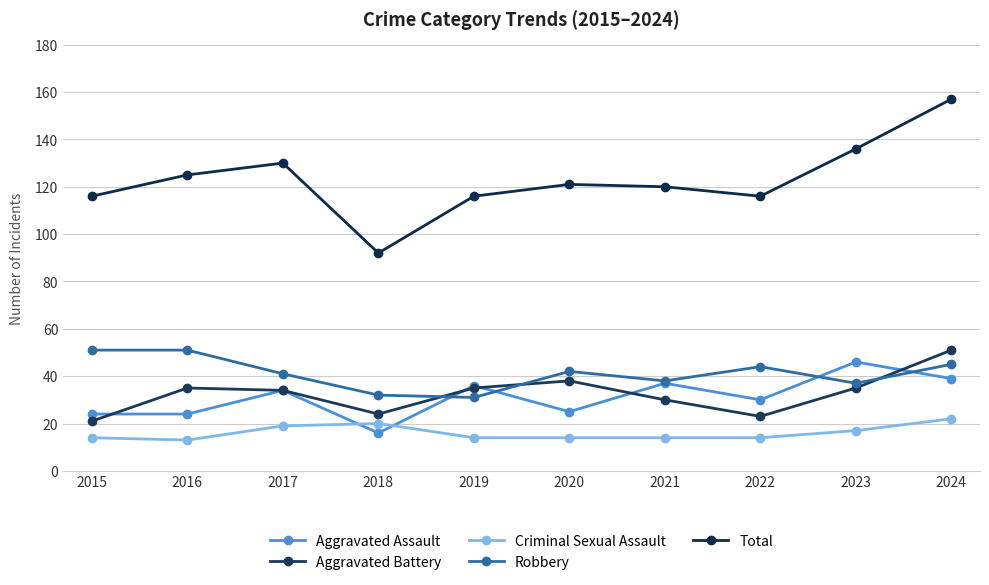

How many data points does each series have?

10